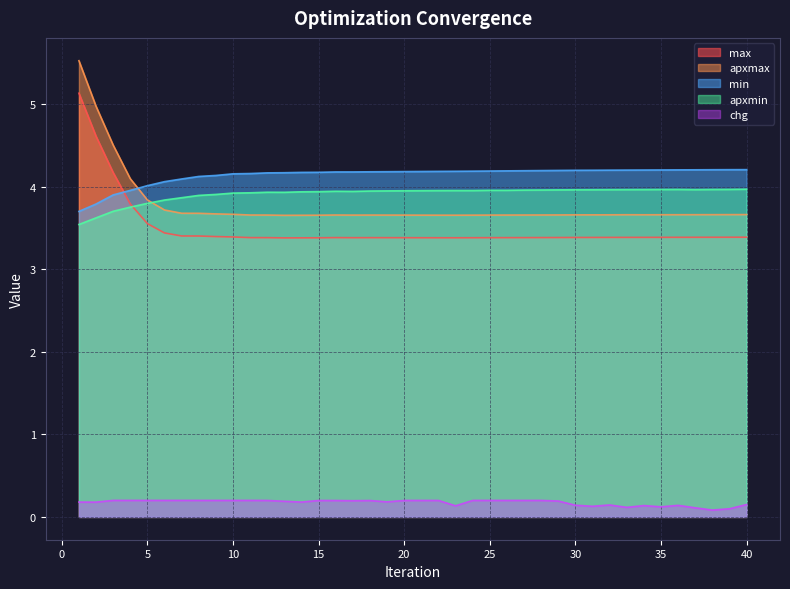

Which series has the largest range (max minus min)?

apxmax